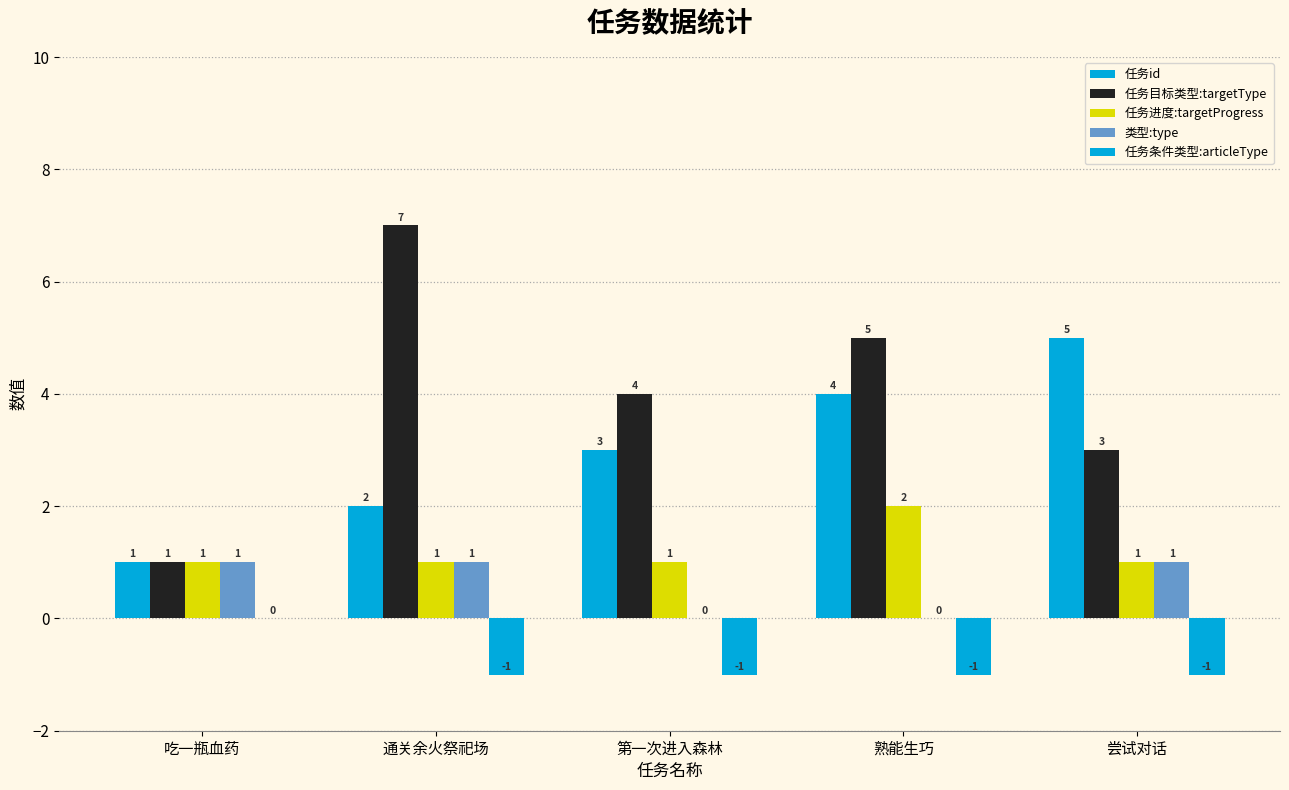

Count the number of categories in the chart.

5